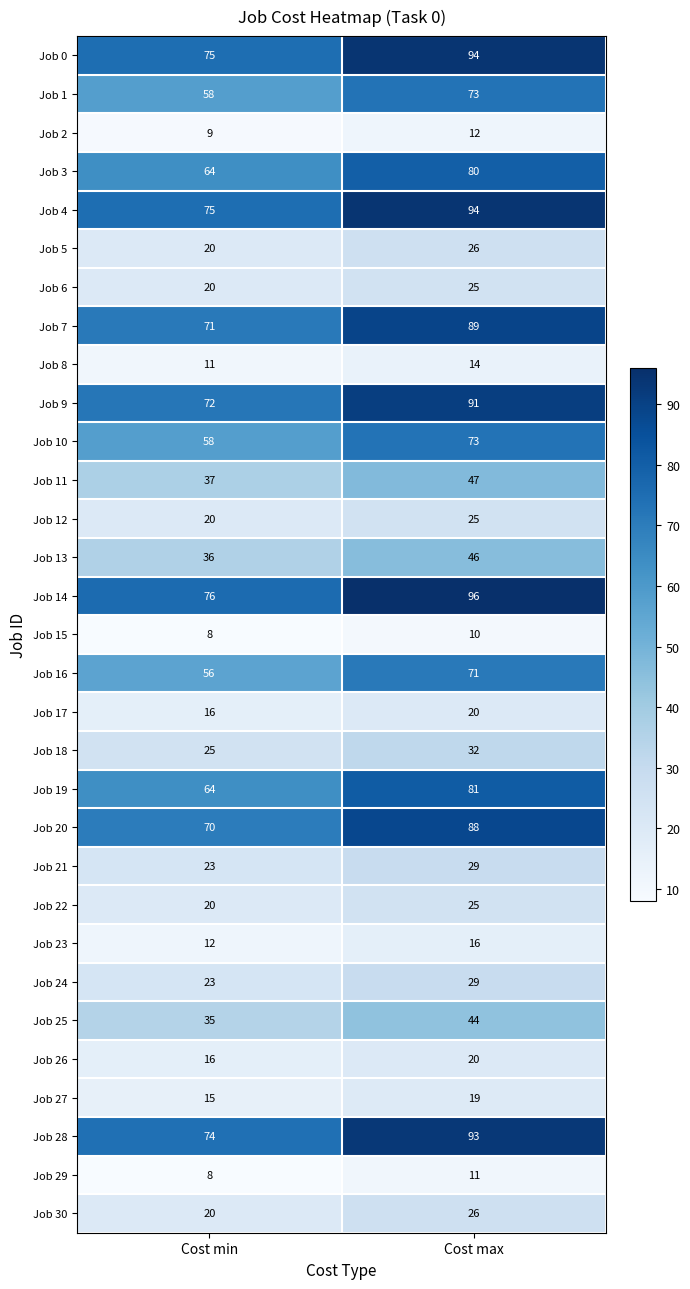

The value of Job 28 at Cost min is 29. True or false?

False